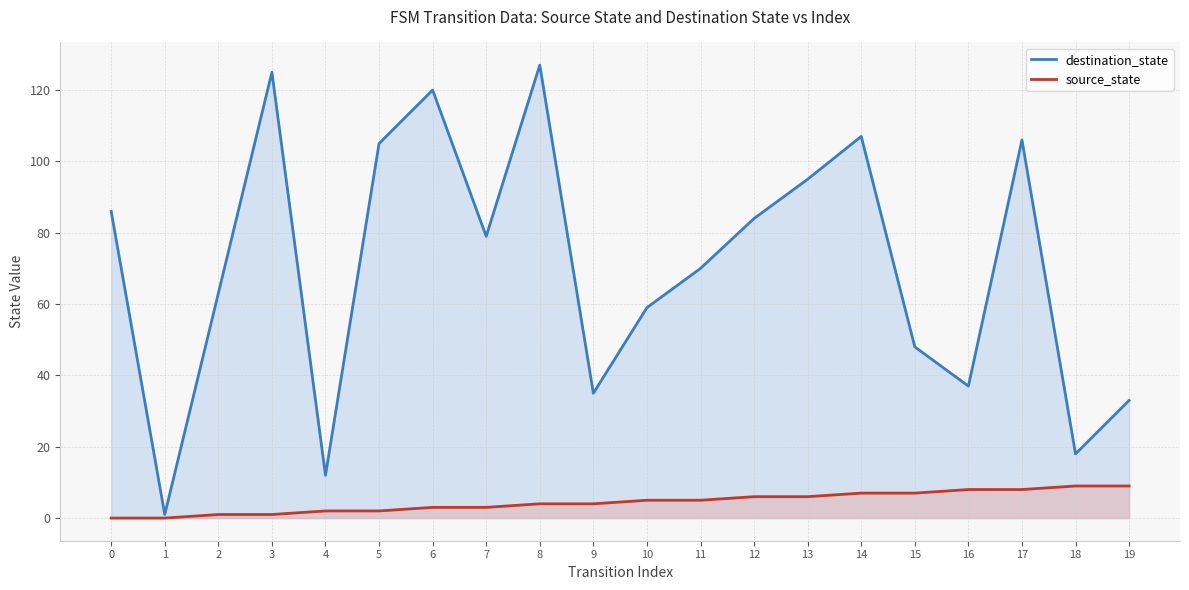

What is the difference between the maximum and minimum values in the destination_state series?

126